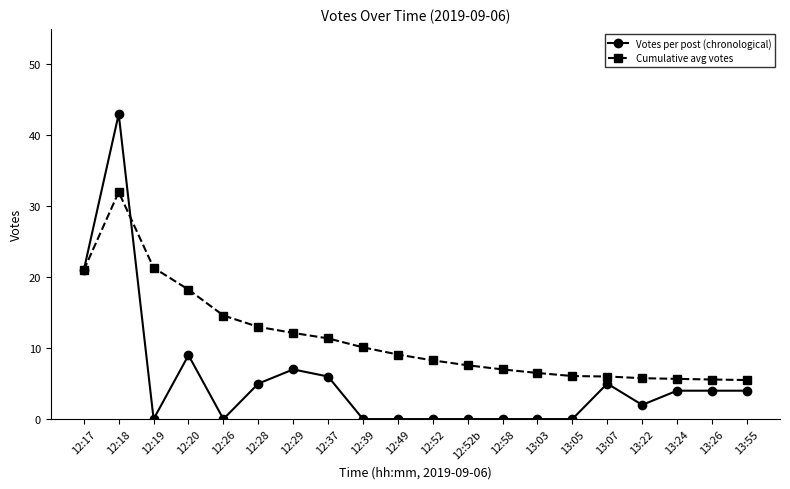

Is the value of Votes per post (chronological) at 12:58 greater than the value of Cumulative avg votes at 12:20?

No